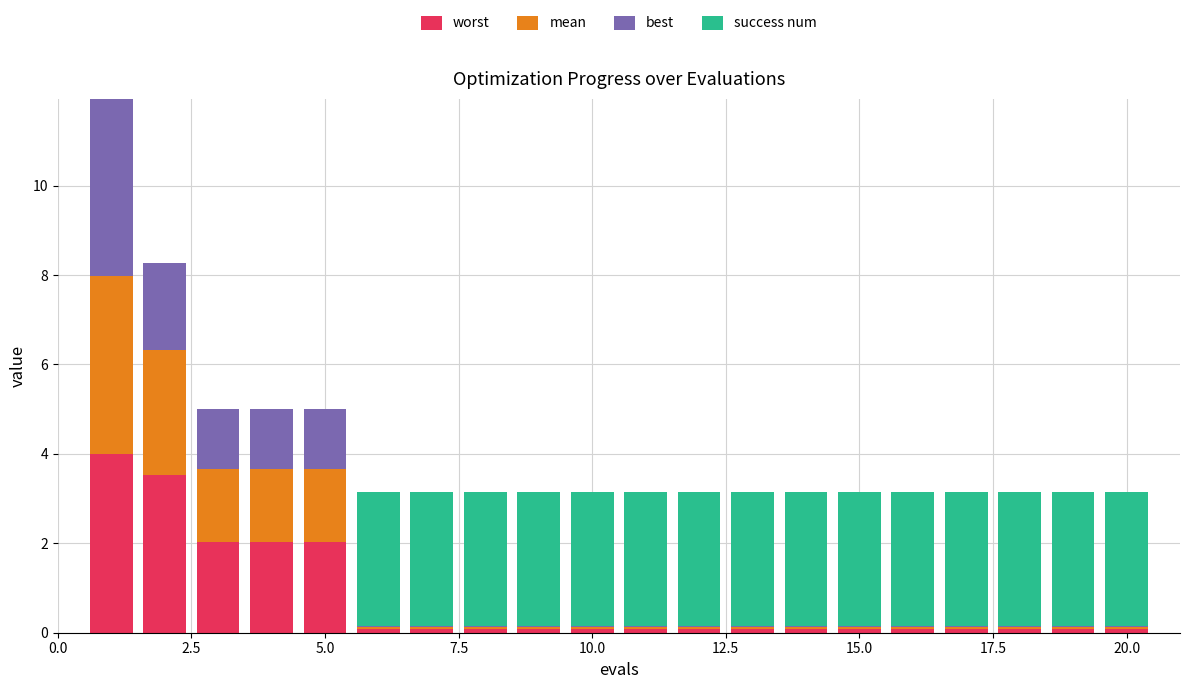

What is the maximum value for worst?

4.0